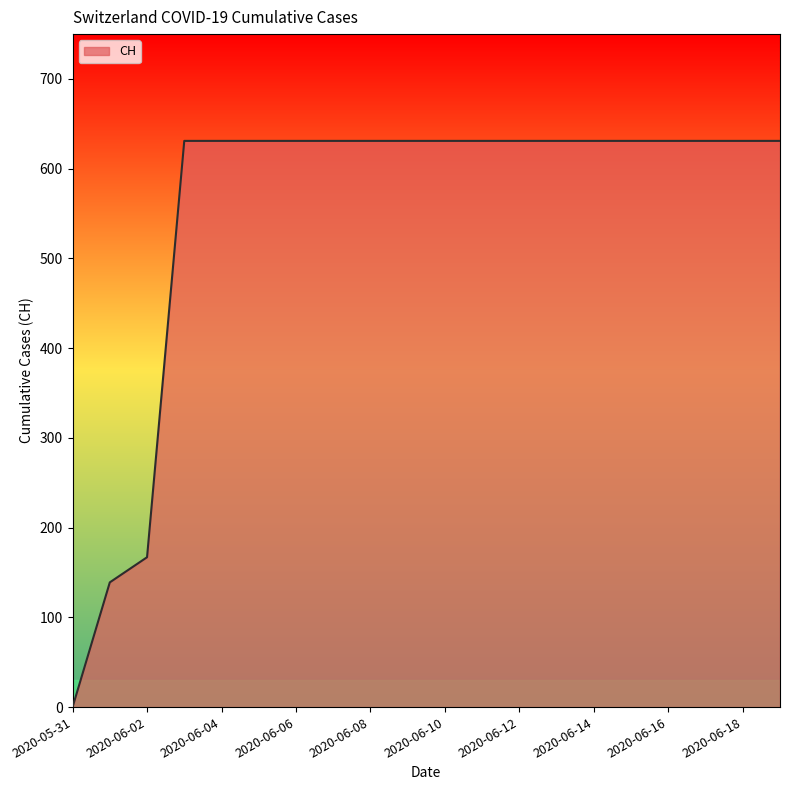

What is the difference between the maximum and minimum values?

631